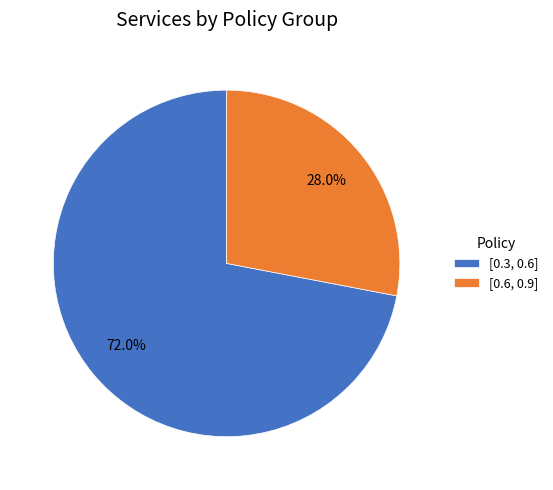

How much of the chart is everything except [0.6, 0.9]?

72.0%